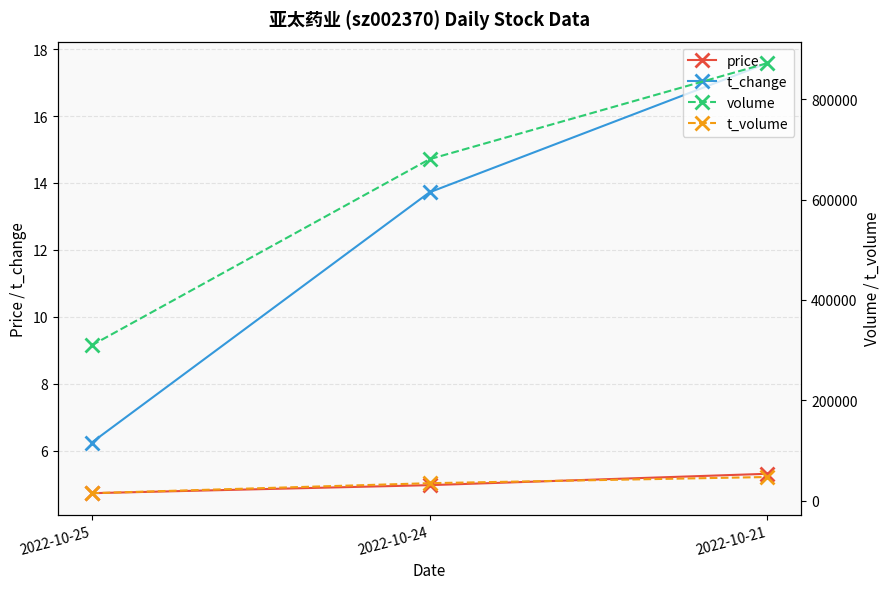

At 2022-10-24, list the series in order from smallest to largest.

price, t_change, t_volume, volume